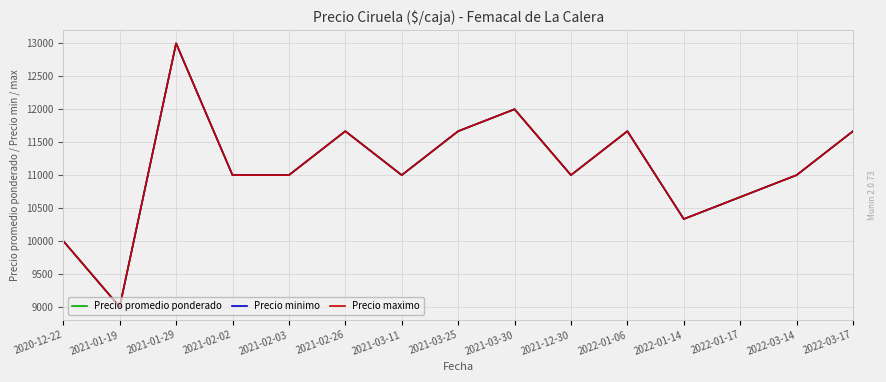

Is it true that Precio maximo equals 11000.0 at 2022-03-14?

True